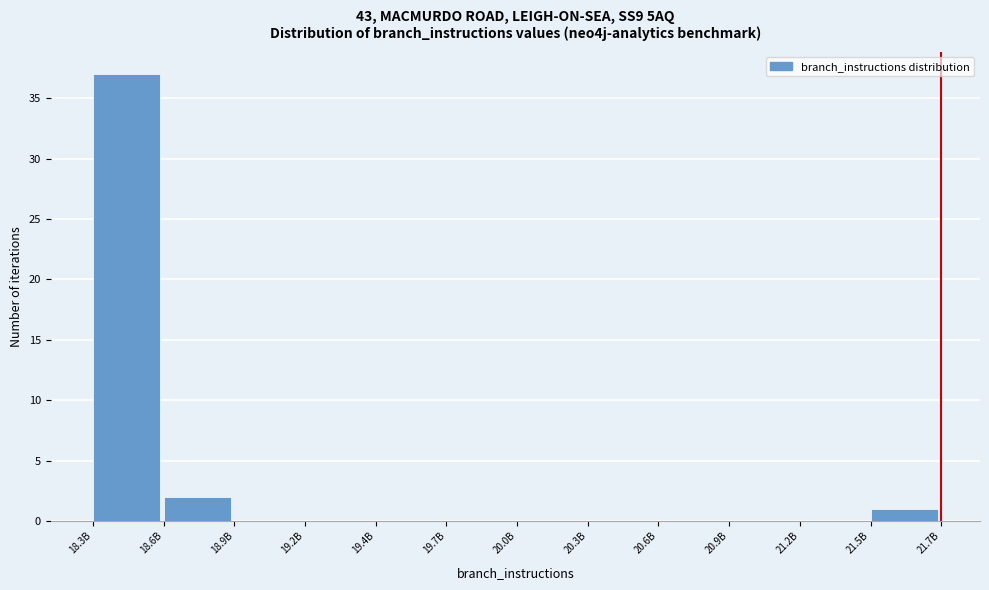

Reading left to right, transcribe all the data shown in this chart.

18.3B=37	18.6B=2	18.9B=0	19.2B=0	19.4B=0	19.7B=0	20.0B=0	20.3B=0	20.6B=0	20.9B=0	21.2B=0	21.5B=1